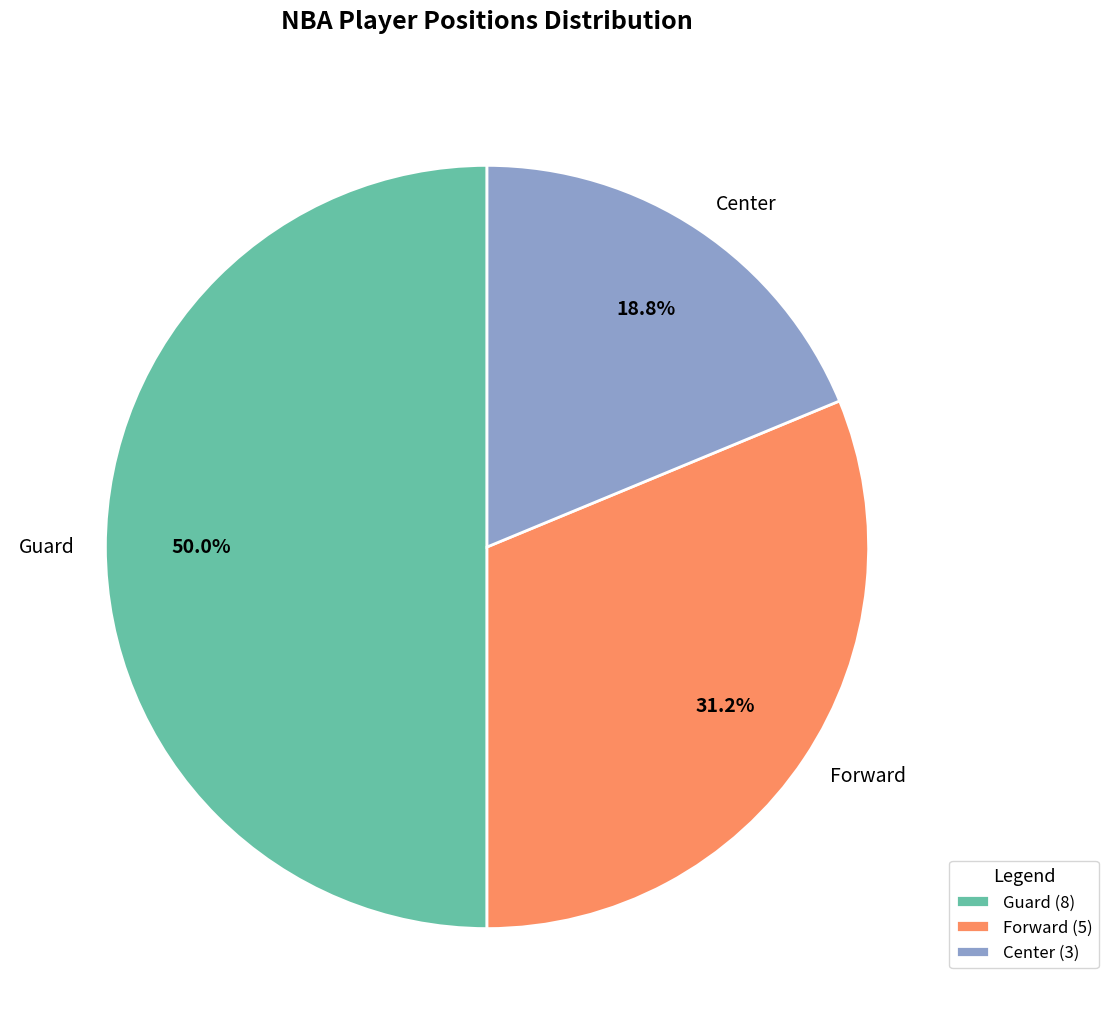

True or false: Guard accounts for 36% of the total.

False